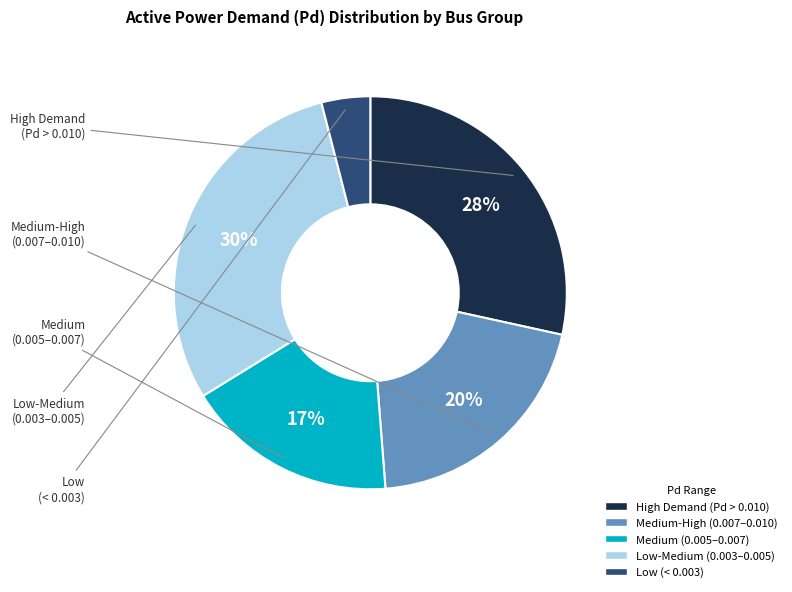

Does any single category account for the majority?

No